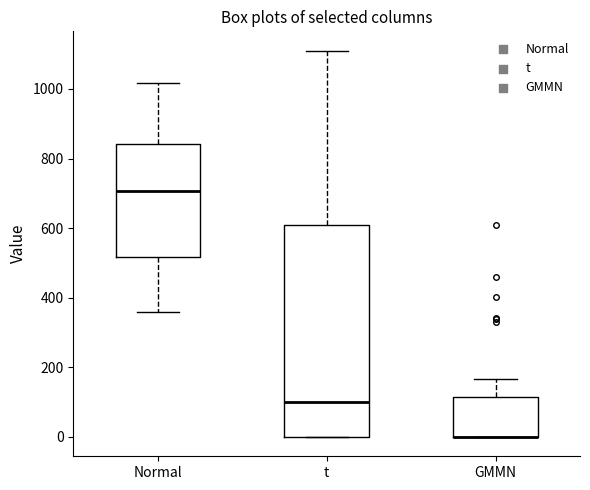

Where does the upper whisker of the box for Normal end on the y-axis? The values are not printed on the chart, so give them approximately, as read against the axis.

1020